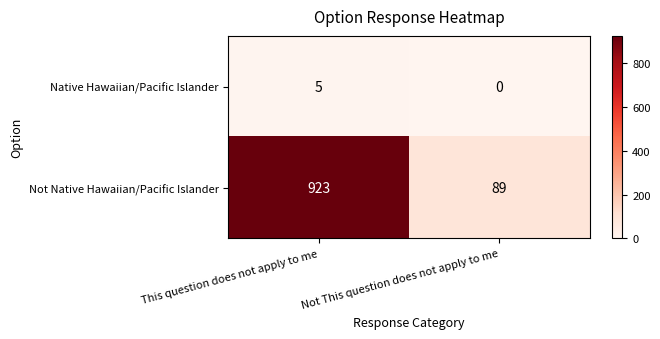

At which category is the sum across all series the highest?

This question does not apply to me